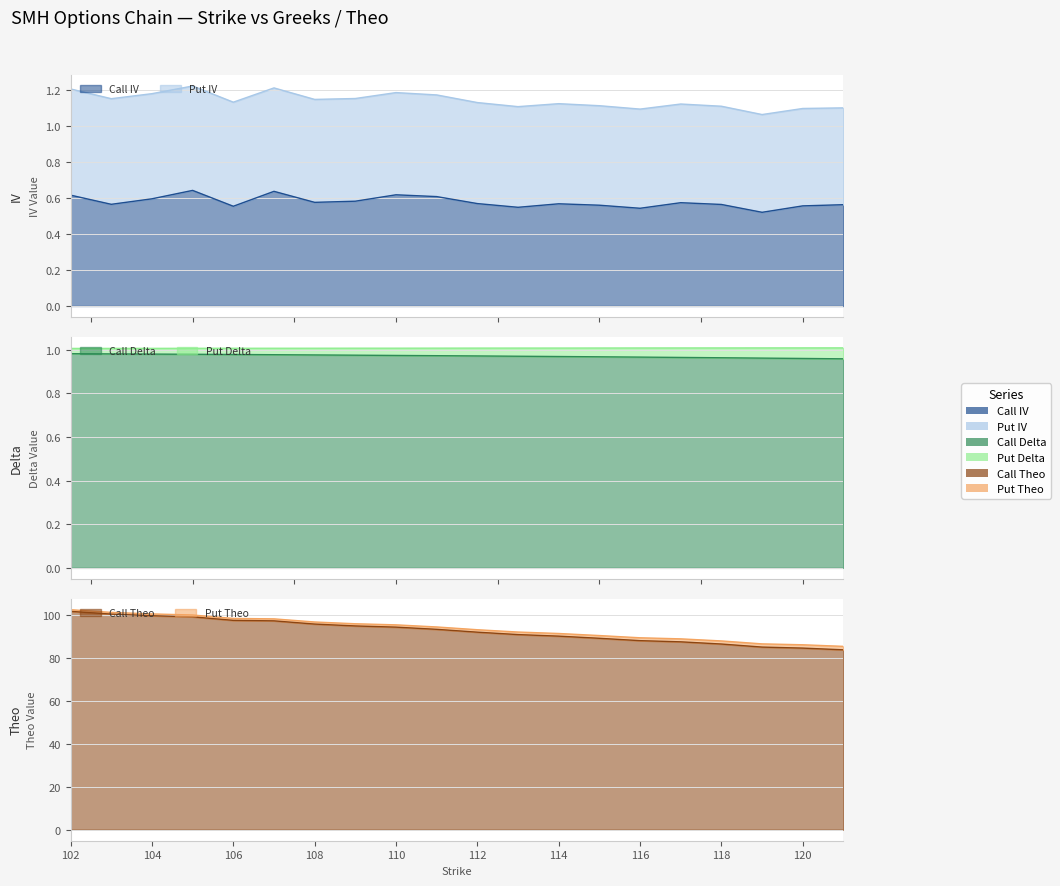

The Call IV series shows 0.6 at 117. True or false?

True